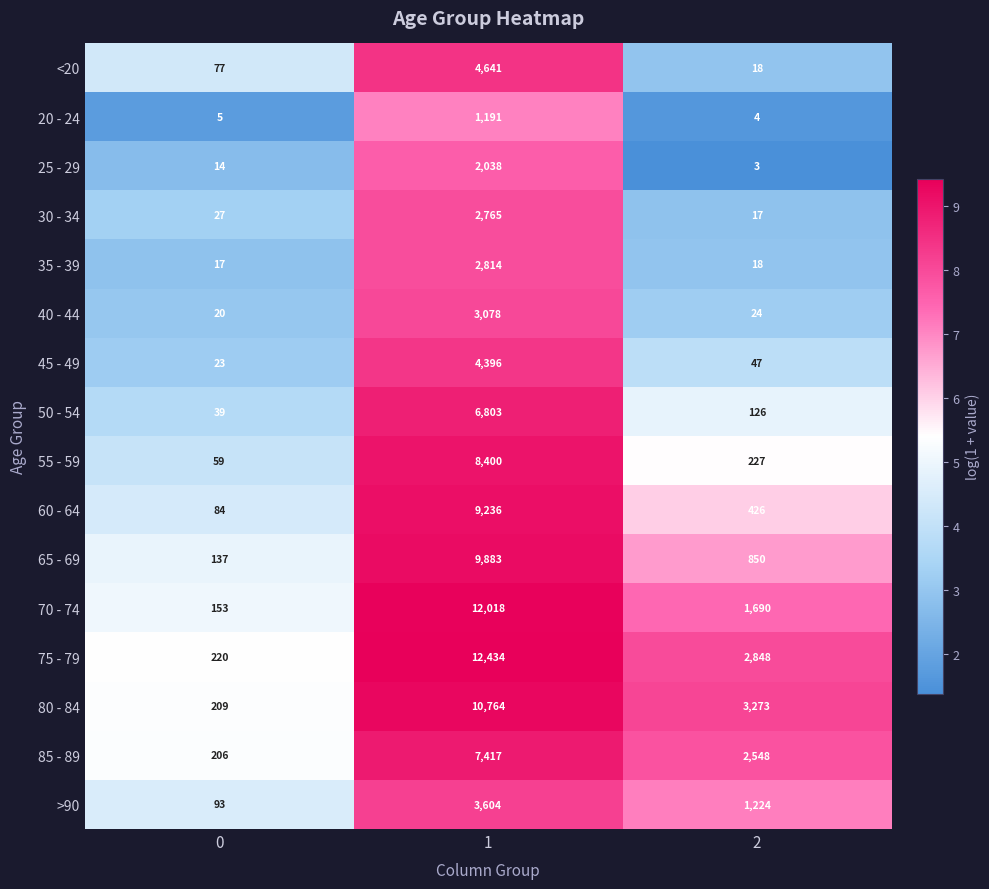

What is the difference between the maximum and second lowest values in the 20 - 24 series?

1186